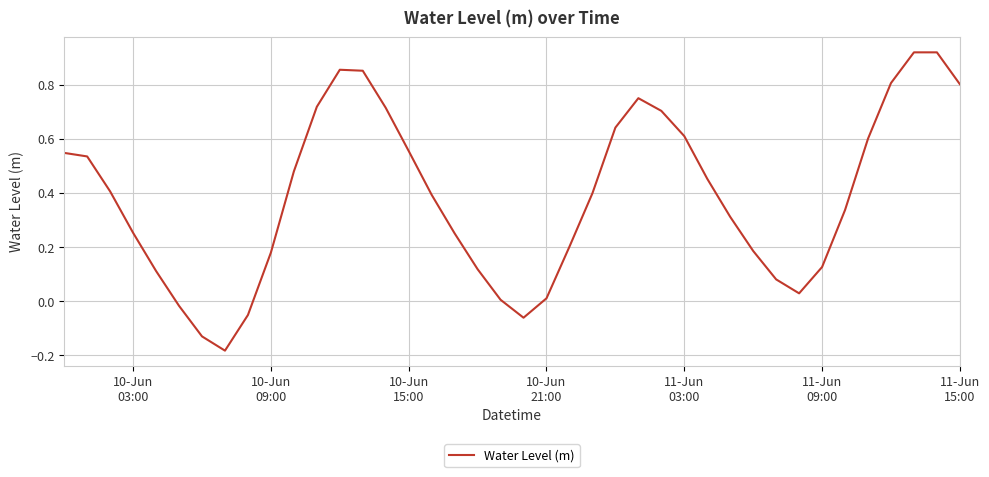

What is the difference between the maximum and minimum values?

1.1